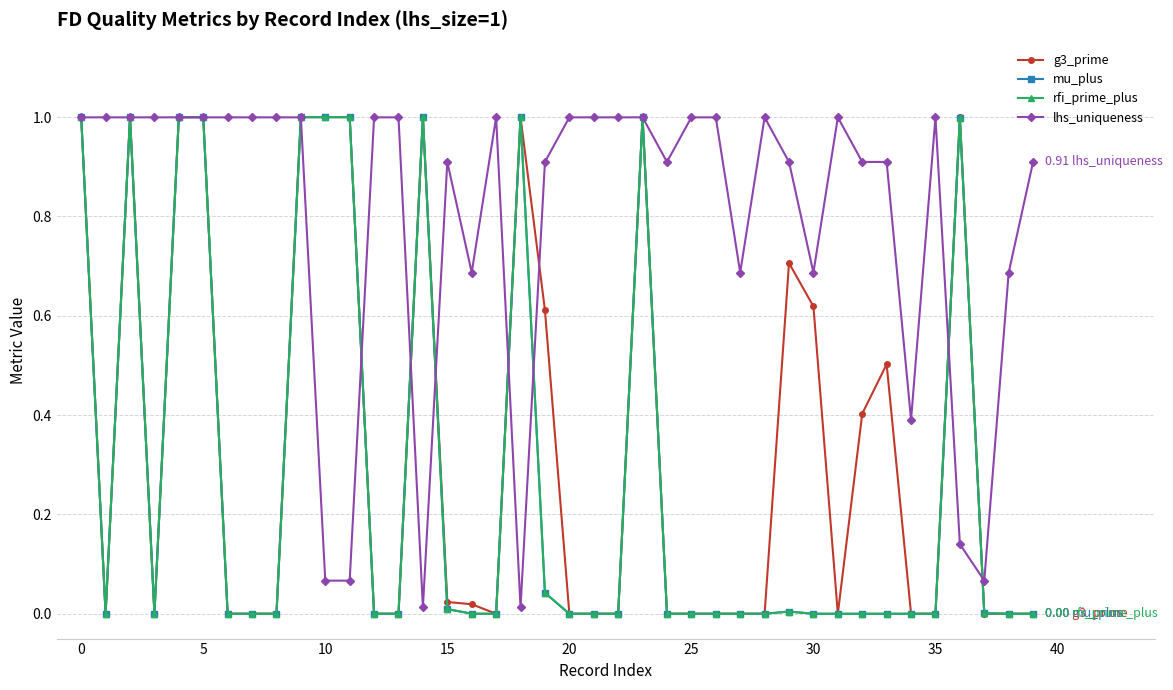

In lhs_uniqueness, how many points are higher than both neighbors (excluding endpoints)?

5